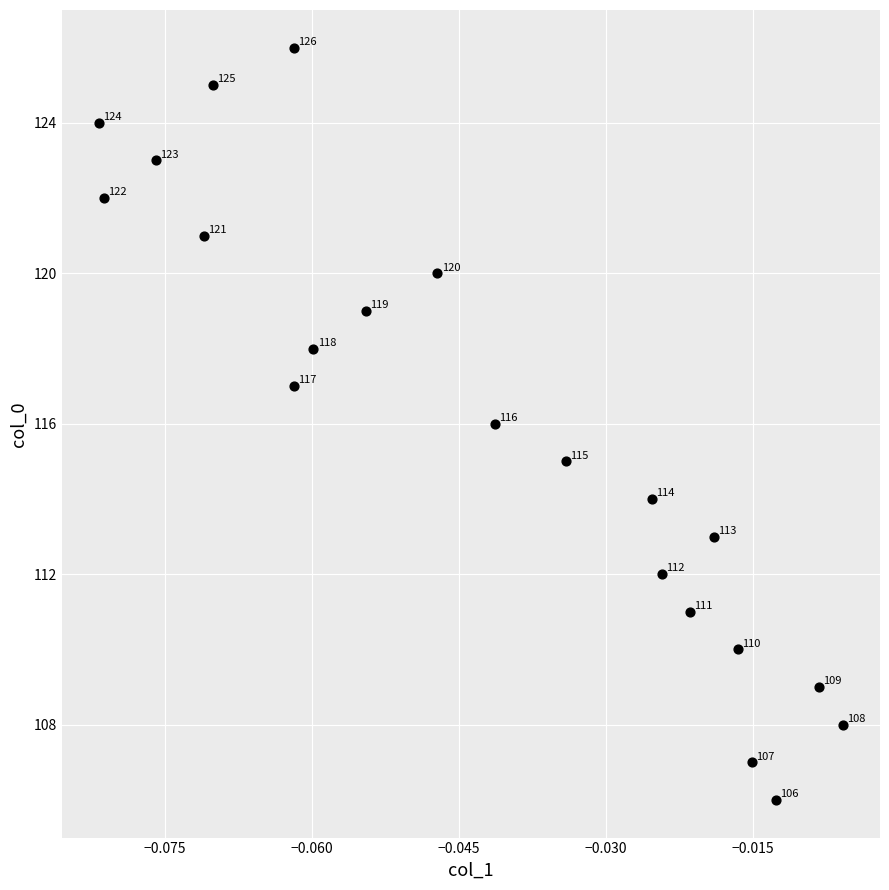

What Y value in the scatter plot is closest to 116?

116